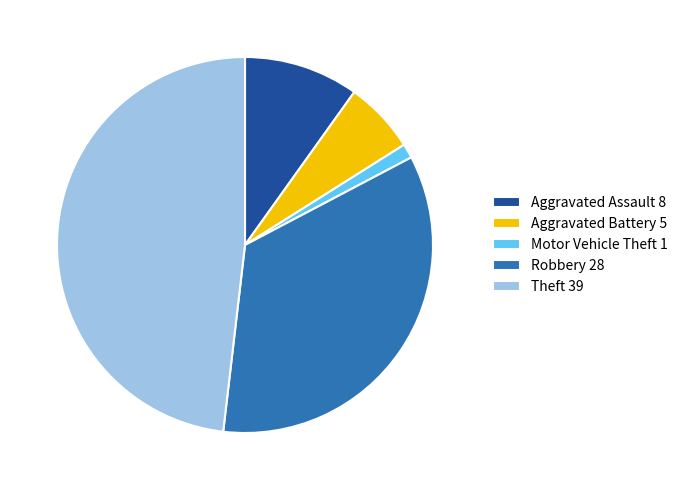

True or false: Motor Vehicle Theft 1 accounts for 11% of the total.

False